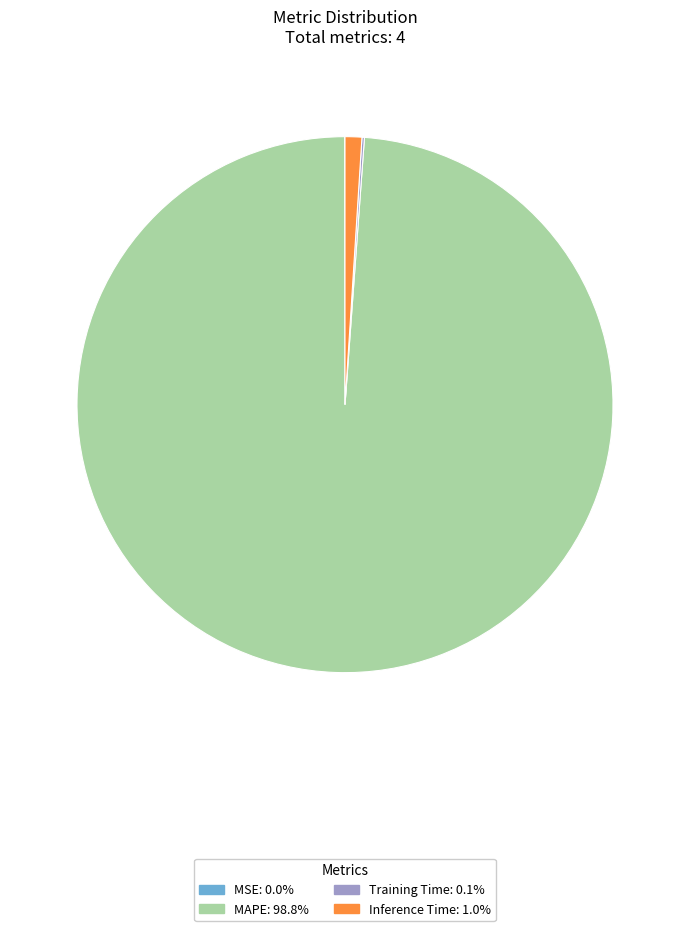

What is the largest slice in the pie chart?

MAPE